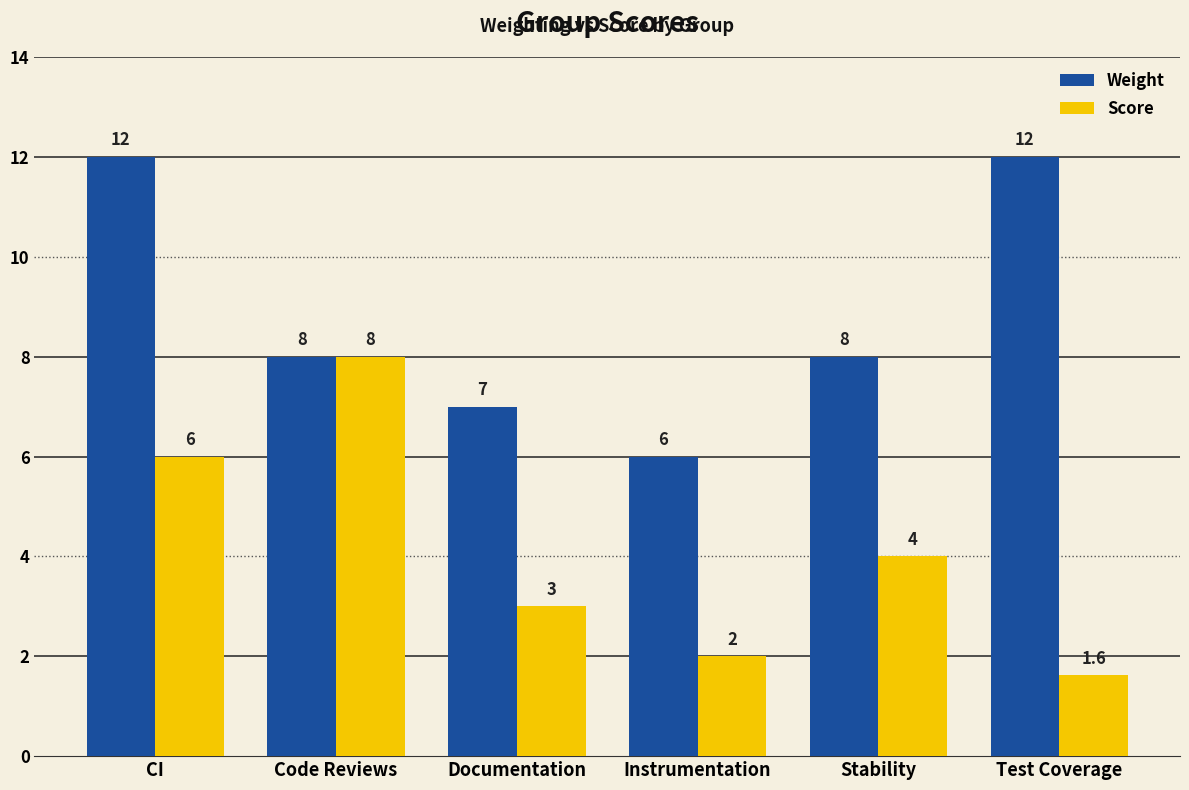

Rank the series by their average value, from highest to lowest.

Weight, Score